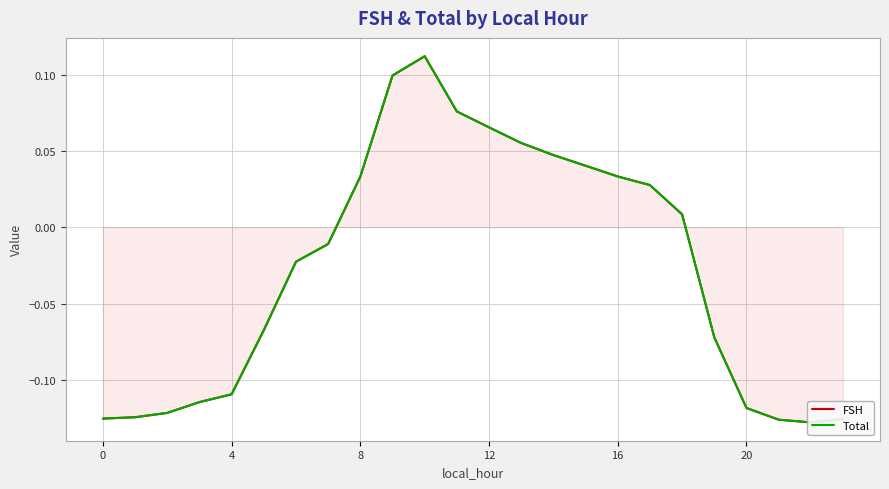

The value of Total at 12 is -0.2. True or false?

False